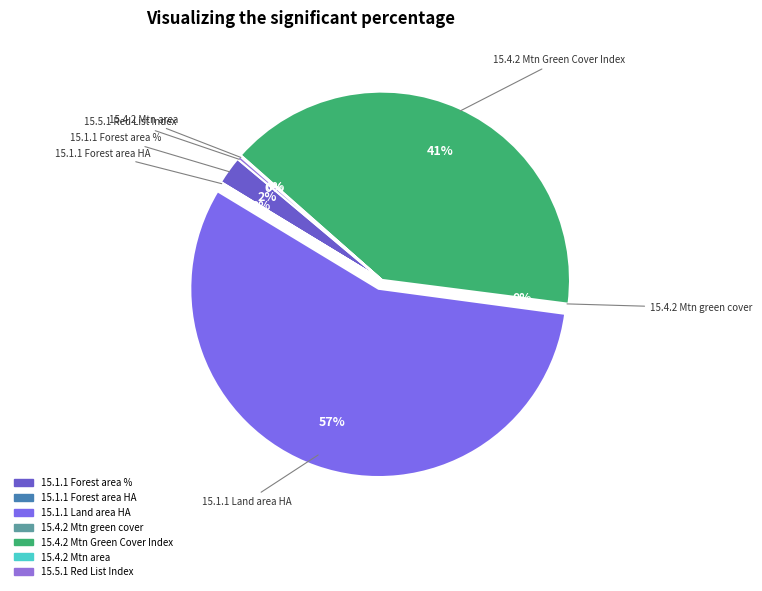

What is the largest slice in the pie chart?

15.1.1 Land area HA